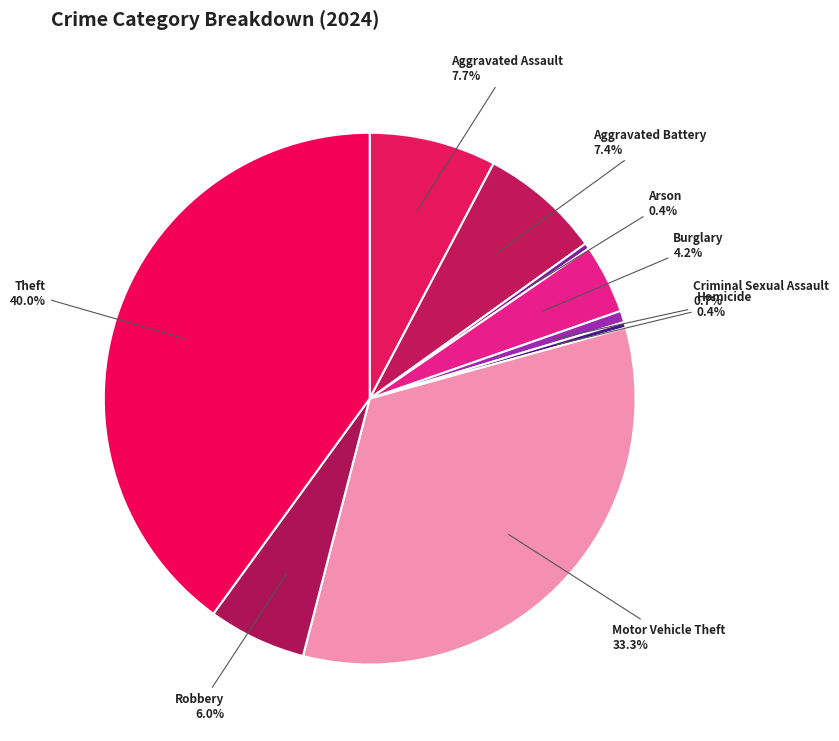

Does Aggravated Battery account for over 50% of the chart?

No